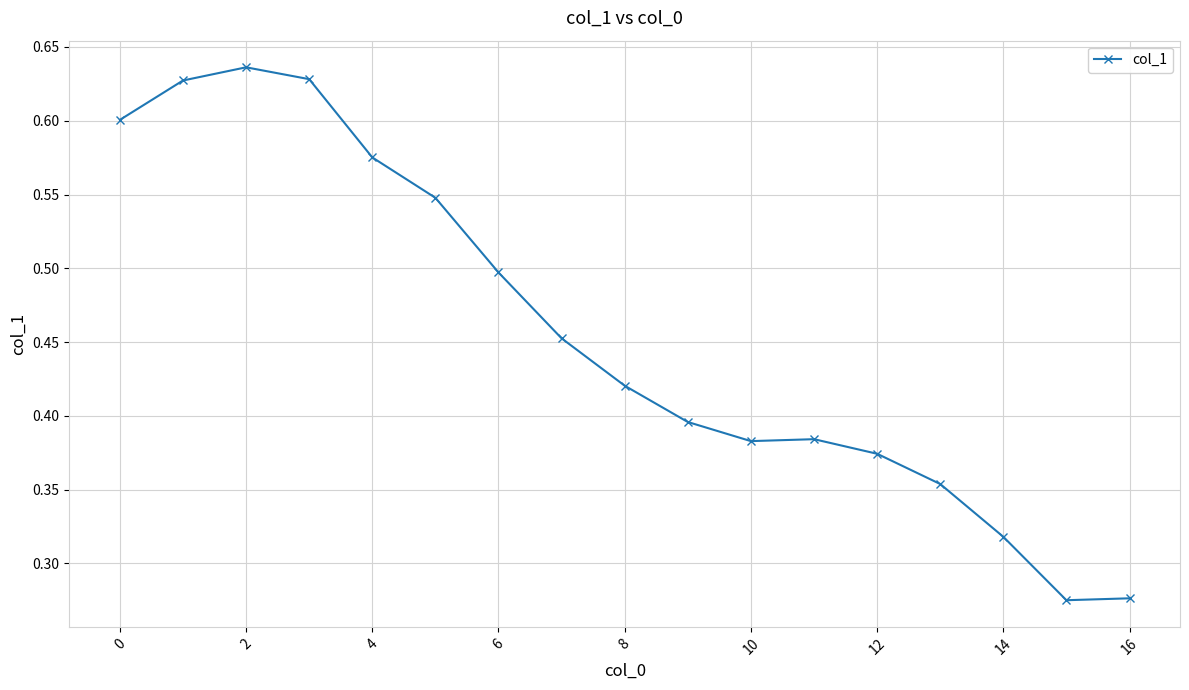

True or false: there are more than 0 points higher than both neighbors.

True